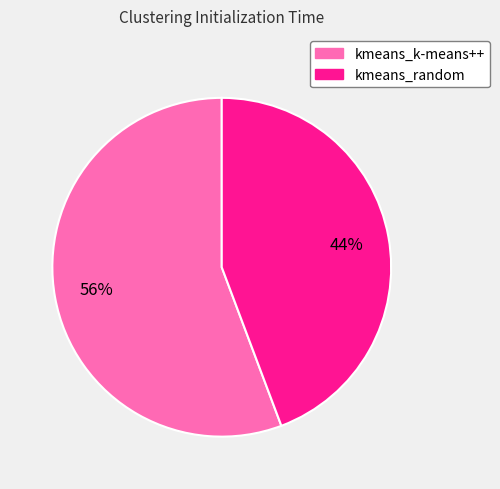

True or false: kmeans_k-means++ accounts for 56% of the total.

True